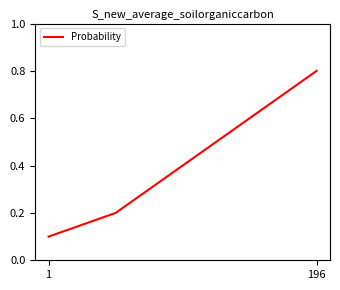

Count the values in the range 0 to 1.

5